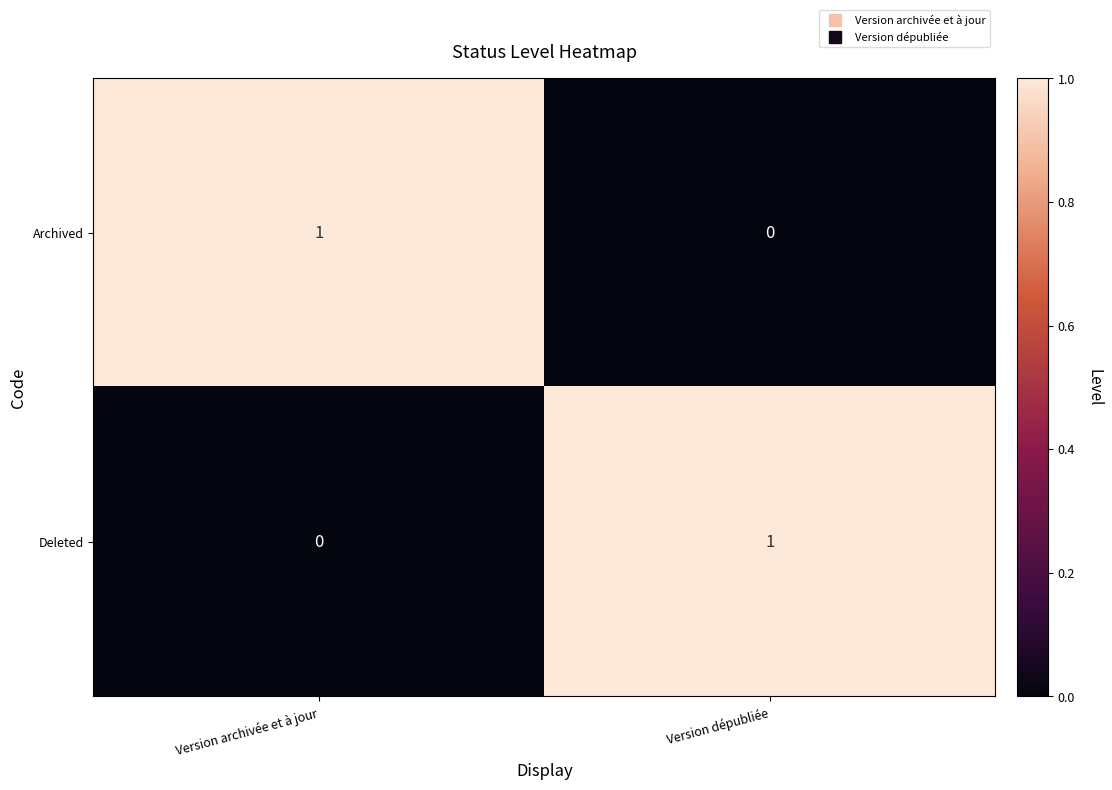

Where is Archived nearest to the value 0?

Version dépubliée